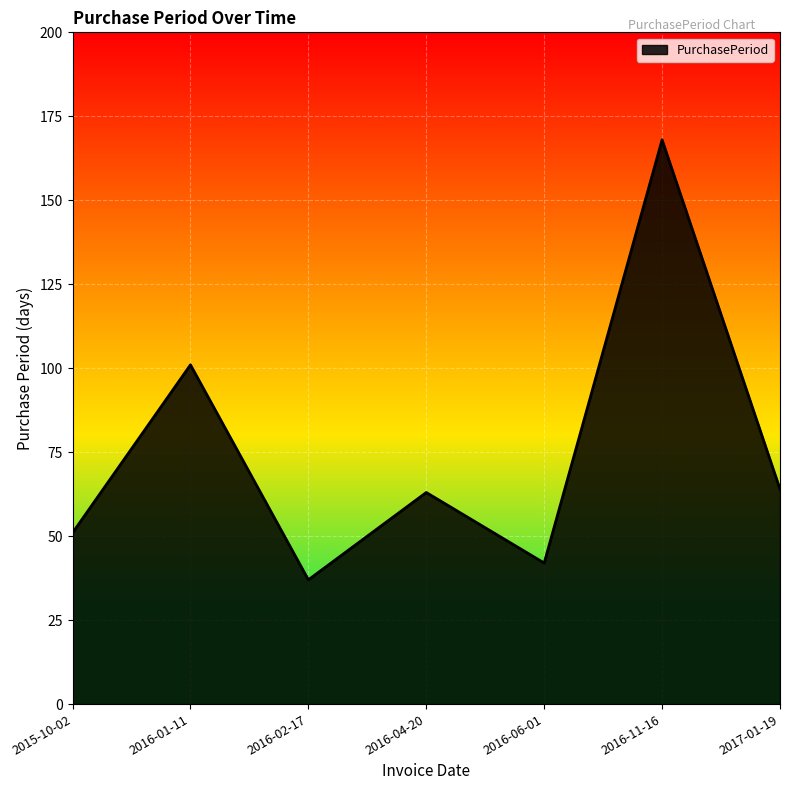

True or false: there are more than 0 points higher than both neighbors.

True